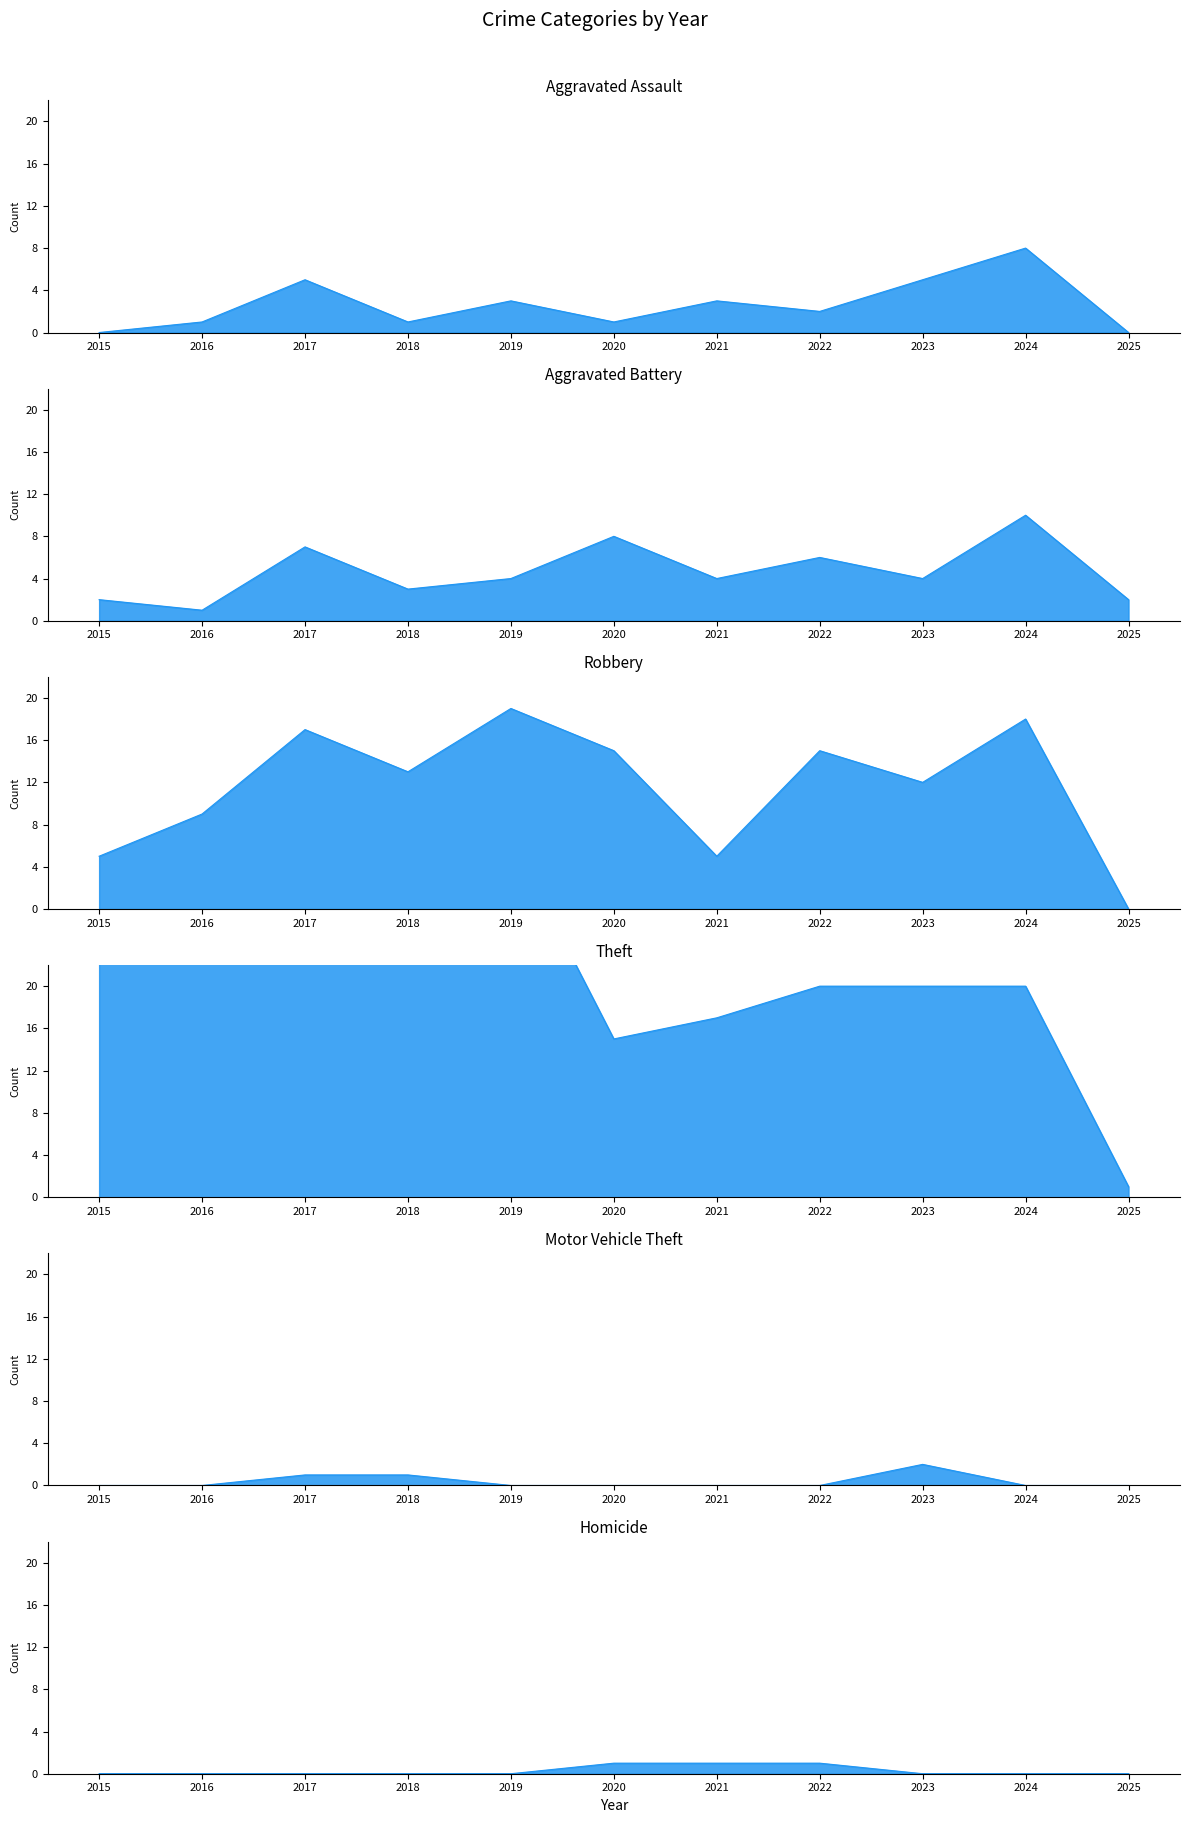

Reading left to right, list all the values displayed in this chart.

Aggravated Assault: 2015=0	2016=1	2017=5	2018=1	2019=3	2020=1	2021=3	2022=2	2023=5	2024=8	2025=0
Aggravated Battery: 2015=2	2016=1	2017=7	2018=3	2019=4	2020=8	2021=4	2022=6	2023=4	2024=10	2025=2
Robbery: 2015=5	2016=9	2017=17	2018=13	2019=19	2020=15	2021=5	2022=15	2023=12	2024=18	2025=0
Theft: 2015=43	2016=46	2017=32	2018=30	2019=34	2020=15	2021=17	2022=20	2023=20	2024=20	2025=1
Motor Vehicle Theft: 2015=0	2016=0	2017=1	2018=1	2019=0	2020=0	2021=0	2022=0	2023=2	2024=0	2025=0
Homicide: 2015=0	2016=0	2017=0	2018=0	2019=0	2020=1	2021=1	2022=1	2023=0	2024=0	2025=0